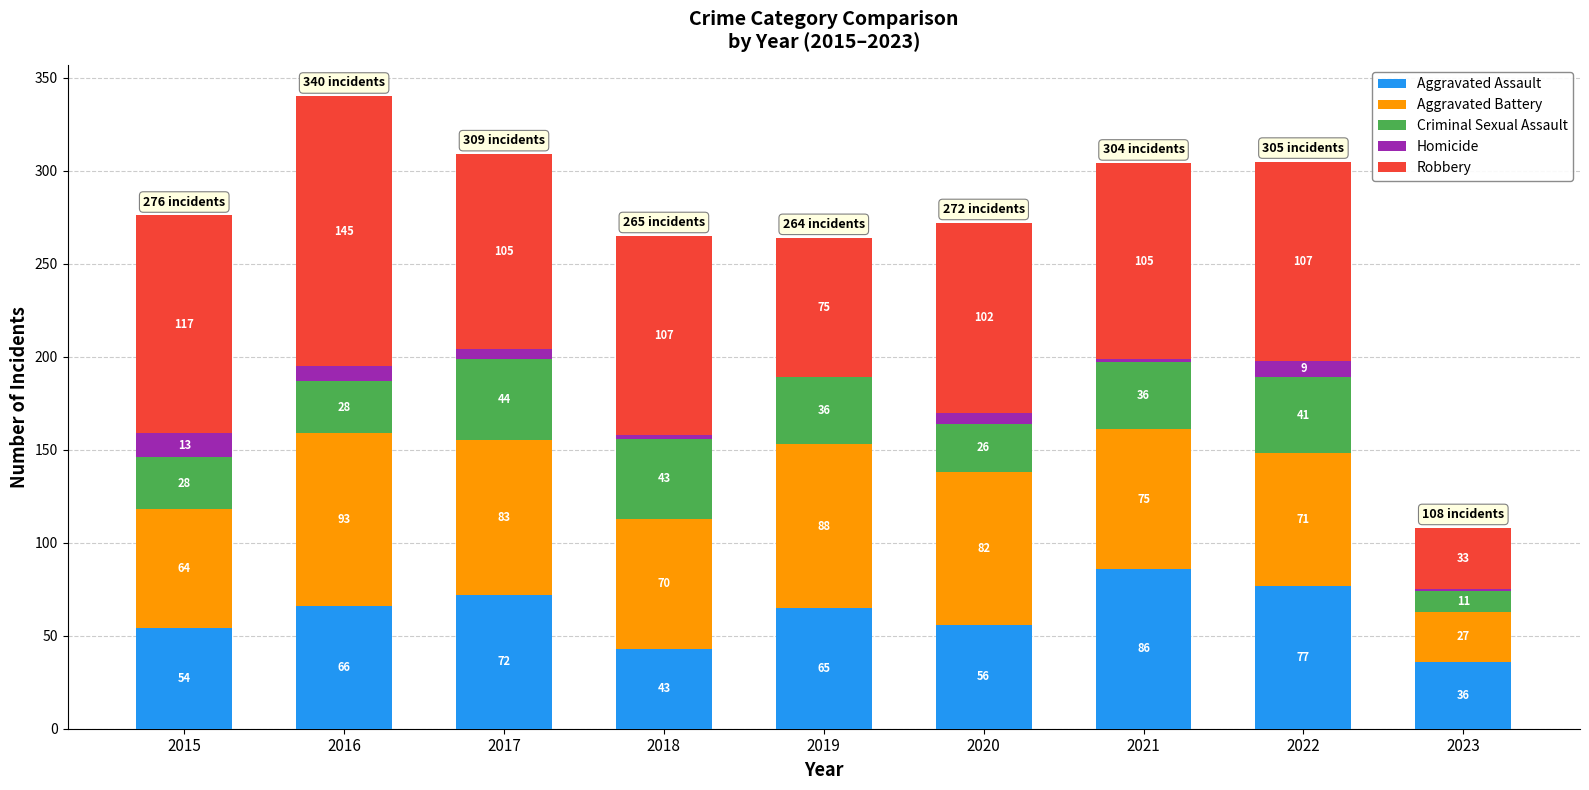

Reading left to right, list the values for the Aggravated Assault series.

2015=54	2016=66	2017=72	2018=43	2019=65	2020=56	2021=86	2022=77	2023=36